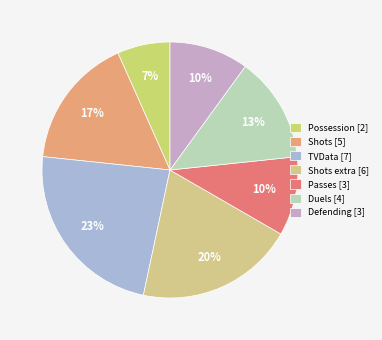

What is the largest slice in the pie chart?

TVData [7]